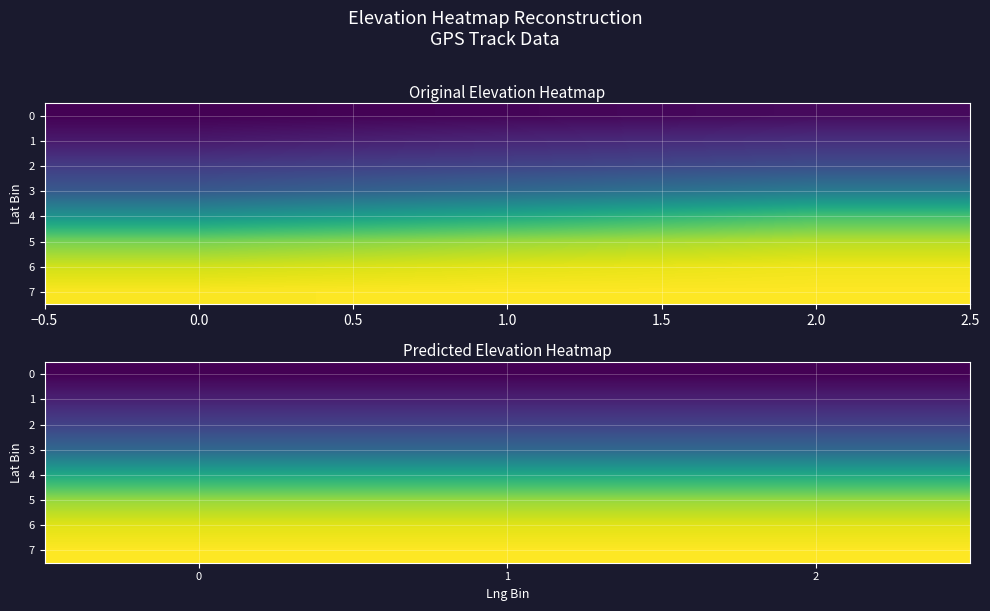

What is the maximum value for 6?

1241.9